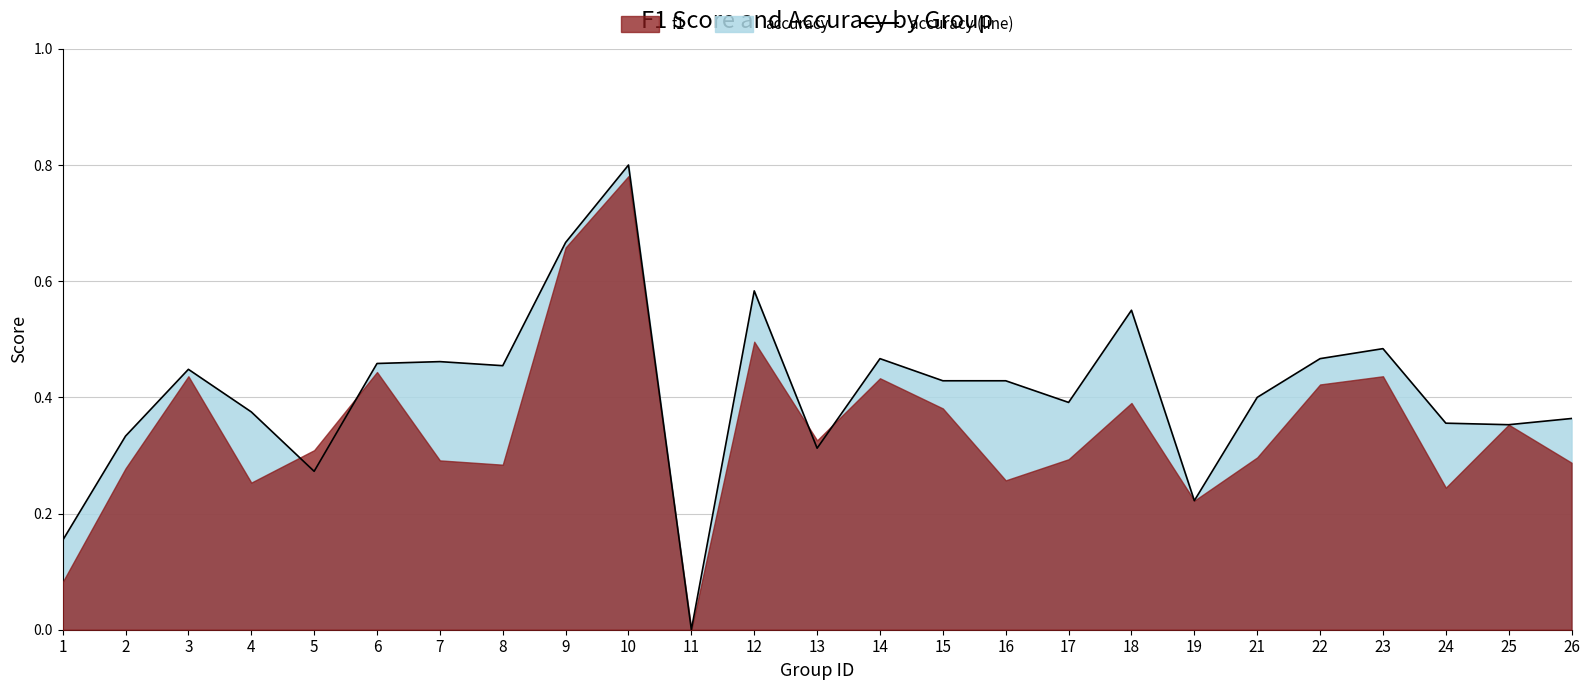

How many lines are shown in the chart?

1